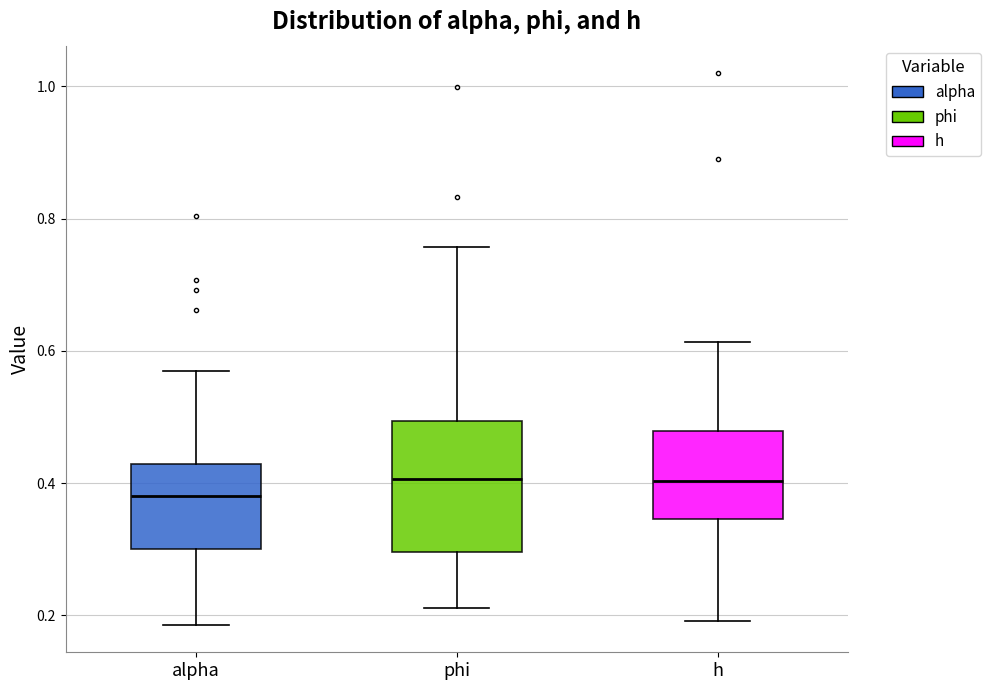

Reading left to right, read every box against the y-axis: the position of its median line, the range the box covers, and the ends of its whiskers. The values are not printed on the chart, so give them approximately, as read against the axis.

alpha: median 0.38, box 0.30 to 0.42, whiskers 0.18 to 0.56
phi: median 0.40, box 0.30 to 0.50, whiskers 0.22 to 0.76
h: median 0.40, box 0.34 to 0.48, whiskers 0.20 to 0.62